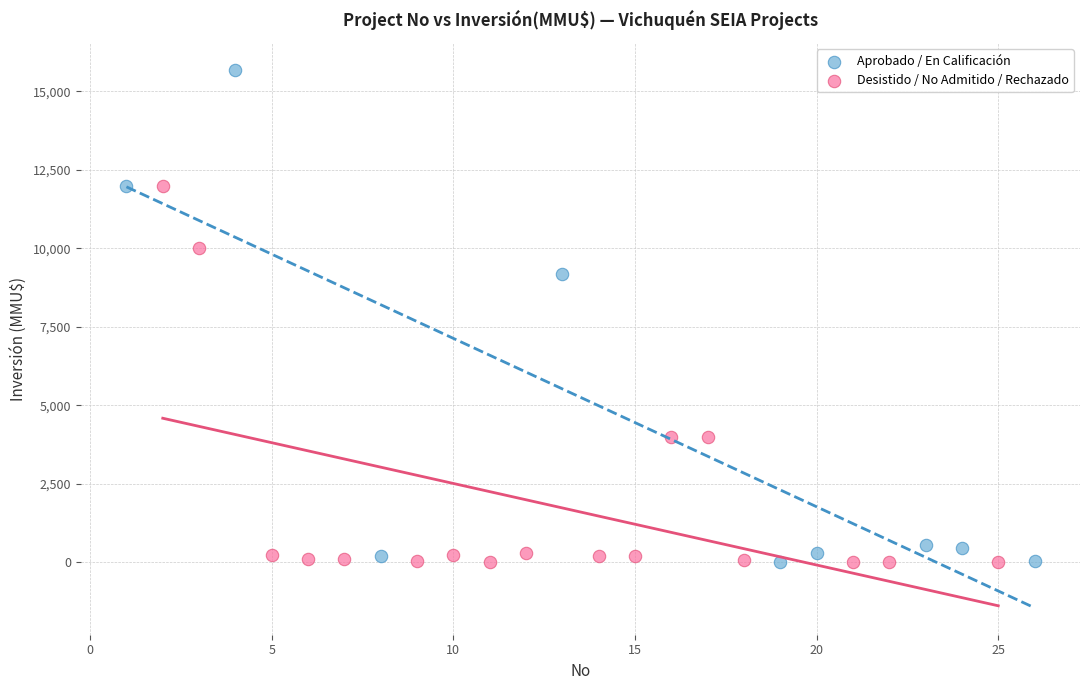

Which series has the largest Y range (max minus min)?

Aprobado / En Calificación